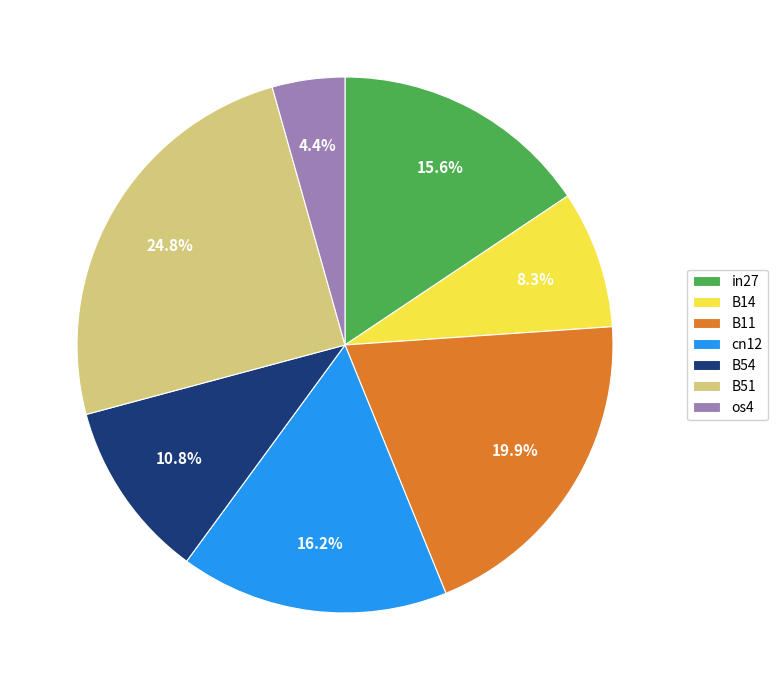

True or false: B14 accounts for 1% of the total.

False